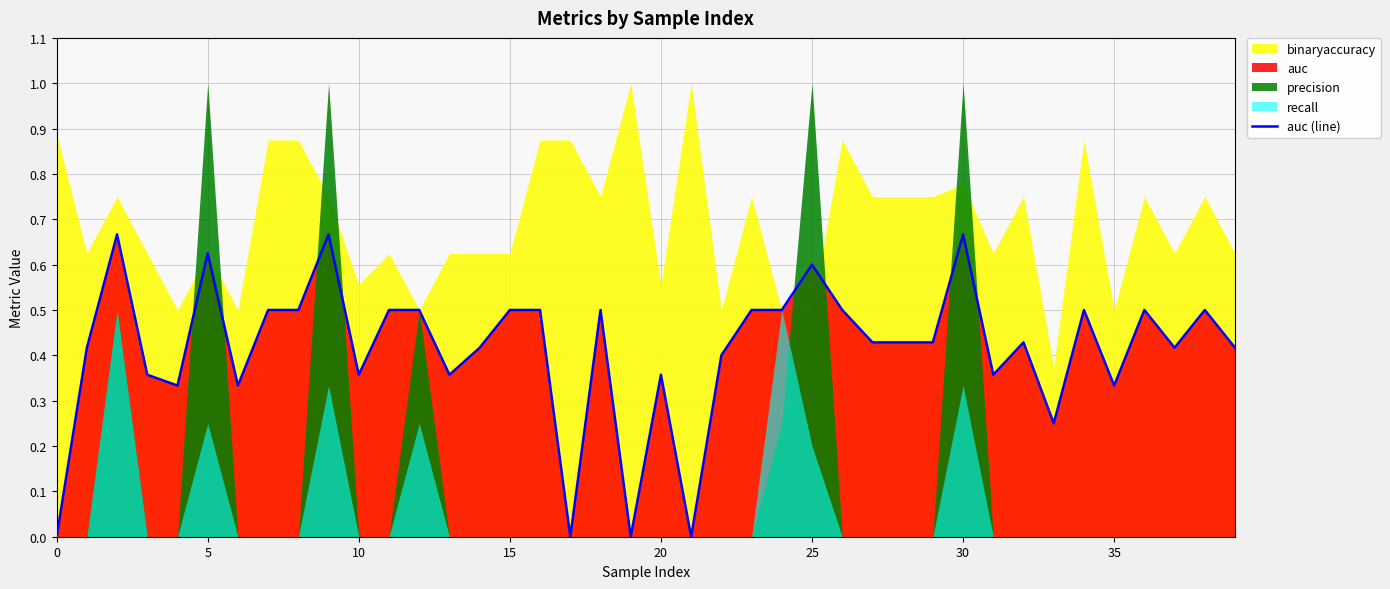

Reading right to left, extract all data points from this chart.

0.4	0.5	0.4	0.5	0.3	0.5	0.2	0.4	0.4	0.7	0.4	0.4	0.4	0.5	0.6	0.5	0.5	0.4	0.0	0.4	0.0	0.5	0.0	0.5	0.5	0.4	0.4	0.5	0.5	0.4	0.7	0.5	0.5	0.3	0.6	0.3	0.4	0.7	0.4	0.0